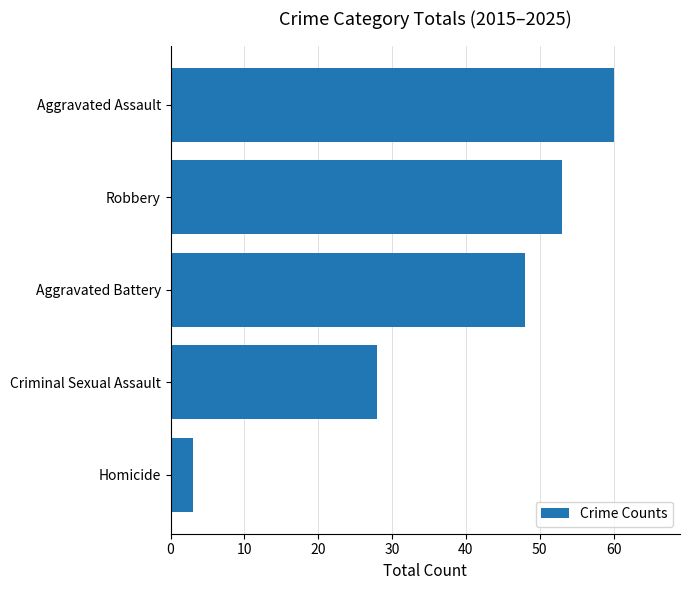

Reading bottom to top, extract all data points from this chart.

3	28	48	53	60